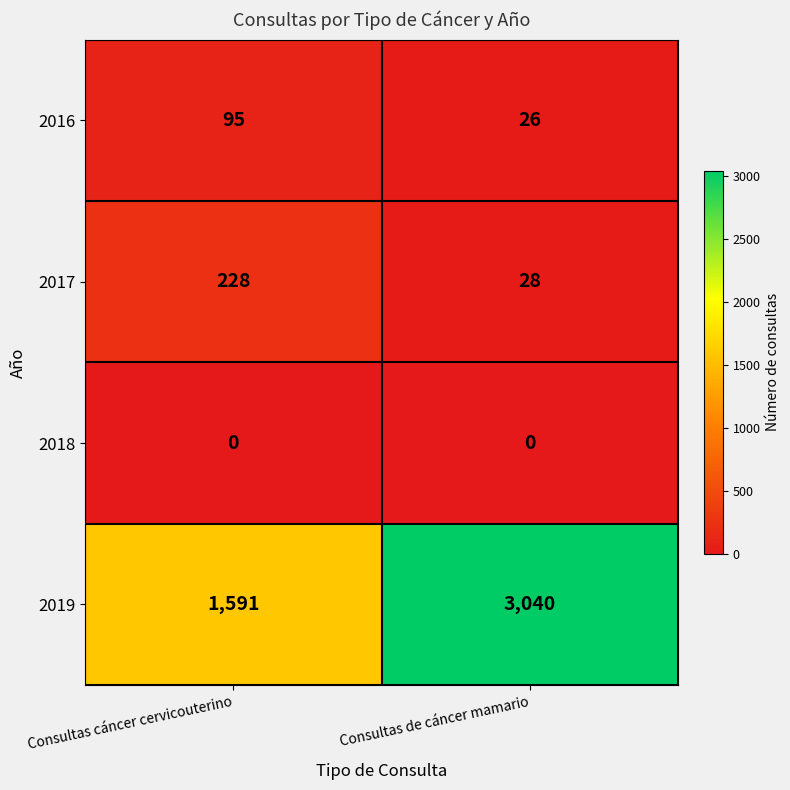

Reading left to right, transcribe all the data shown in this chart.

2016: 95	26
2017: 228	28
2018: 0	0
2019: 1591	3040